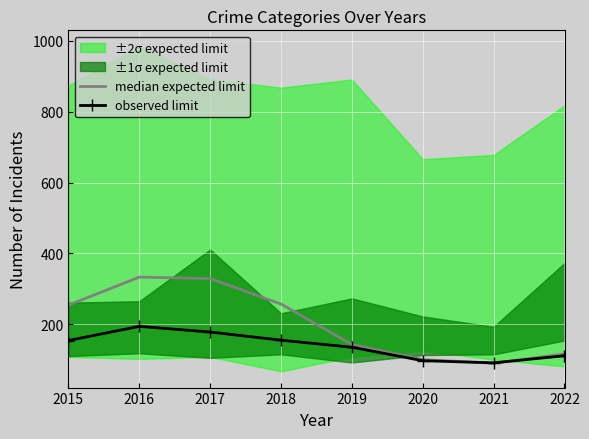

Where is the first local maximum for observed limit?

2016